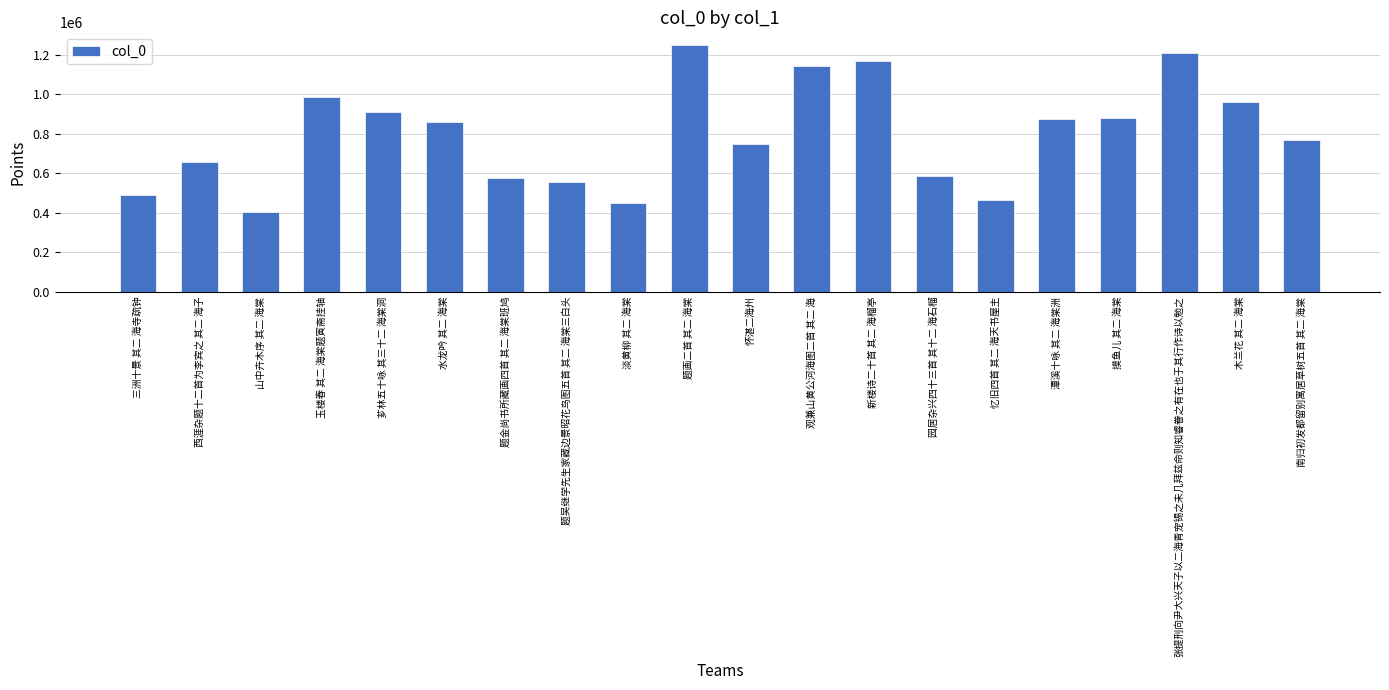

The value at 怀湛二海州 is 749631. True or false?

True